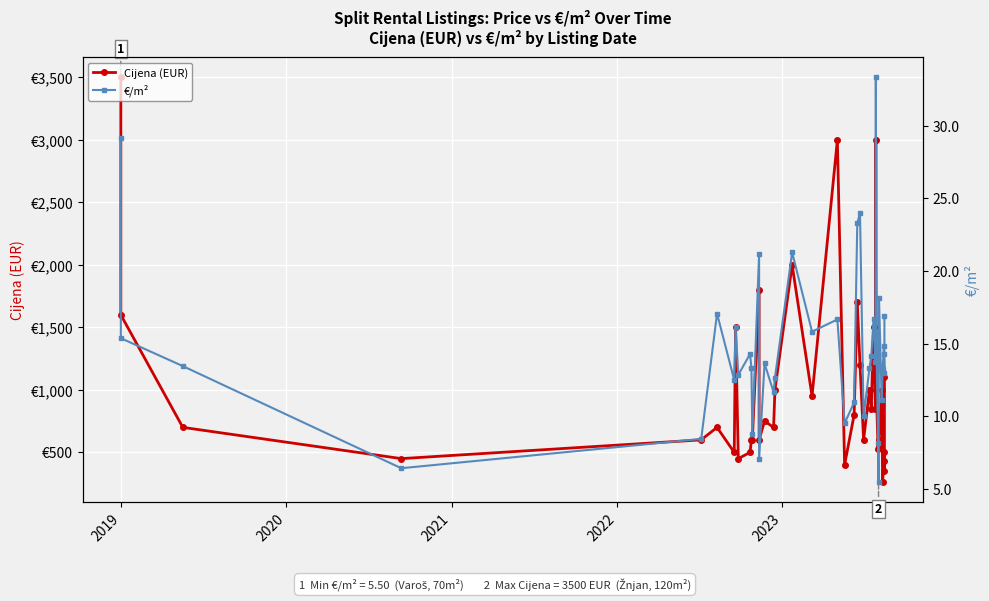

Count the number of data series in this chart.

2